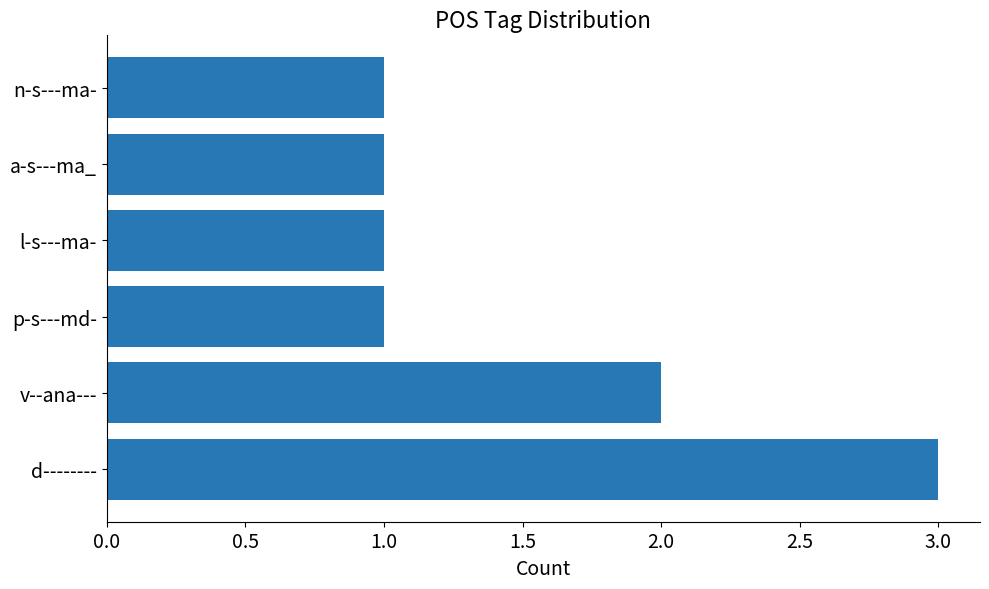

What is the sum of all values?

9